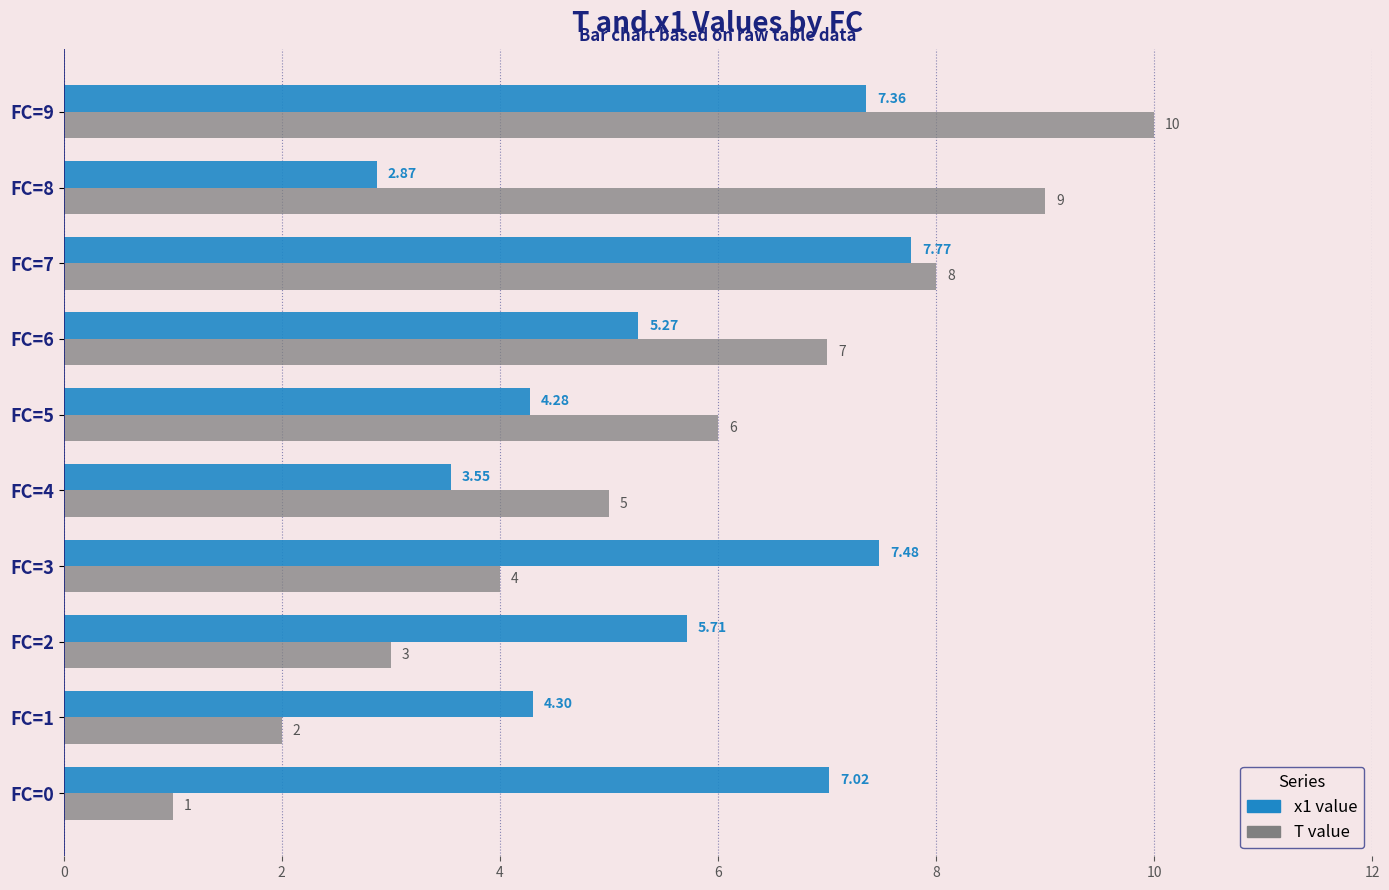

What is the spread (max minus min) of values at FC=0?

6.0